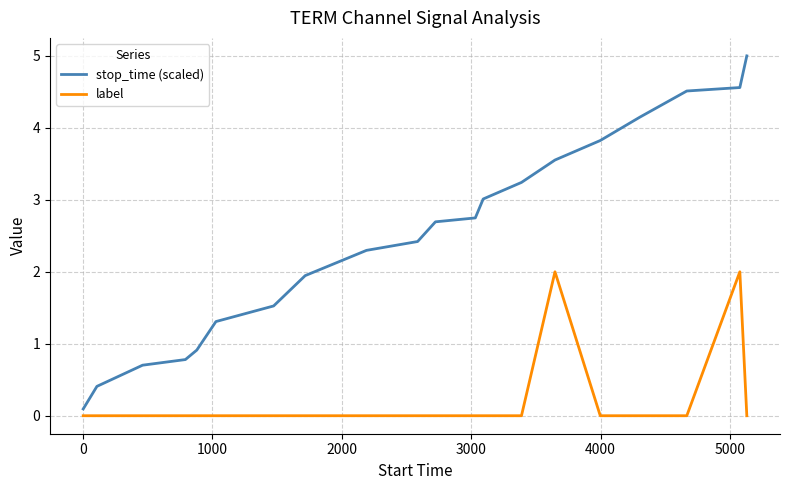

What are all the series names shown in the legend?

stop_time (scaled), label